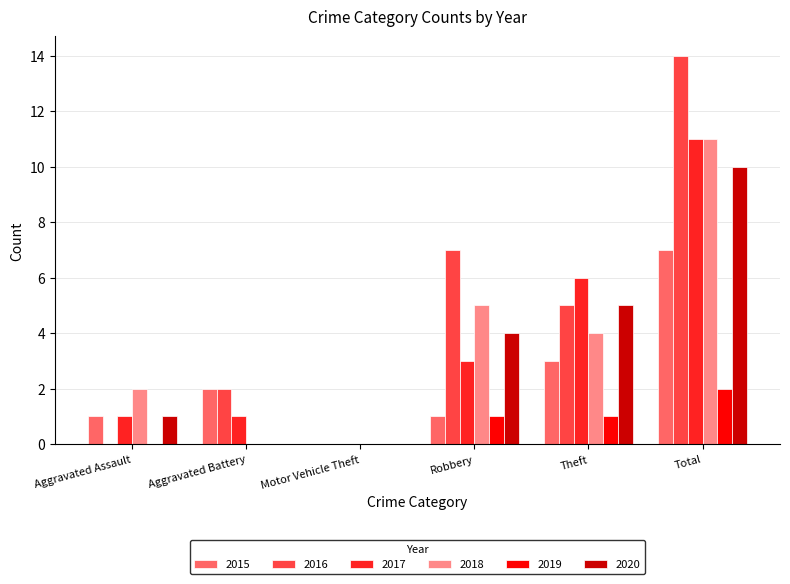

Are the bars grouped side by side (vs. stacked)?

Yes